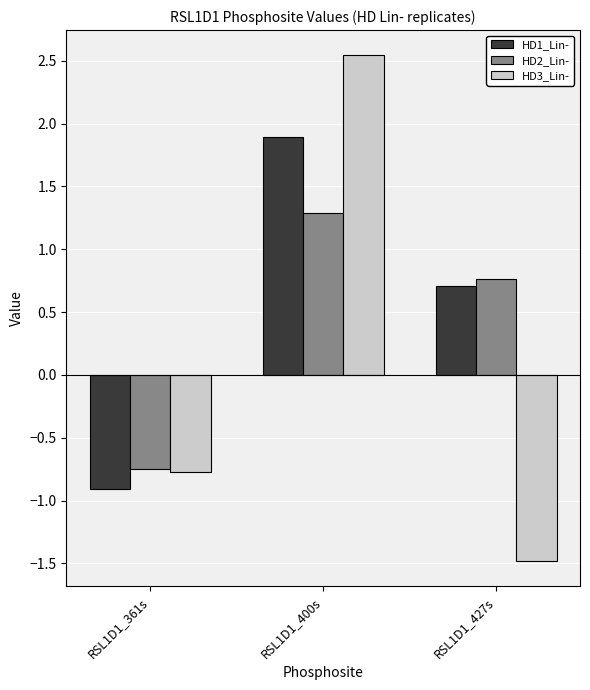

At which category is the sum across all series the highest?

RSL1D1_400s